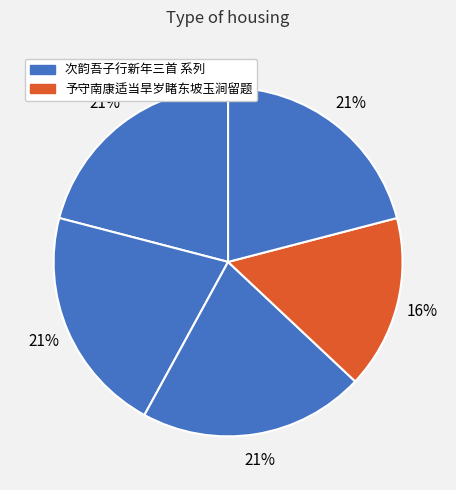

Is there any slice that represents more than half of the pie?

No